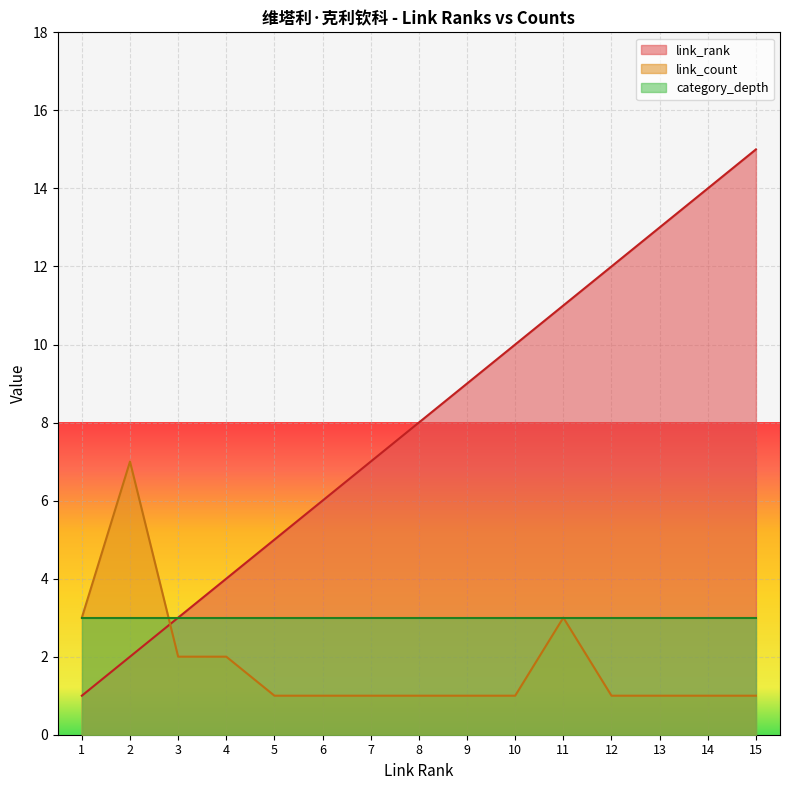

How many data points in link_rank are above 8?

7